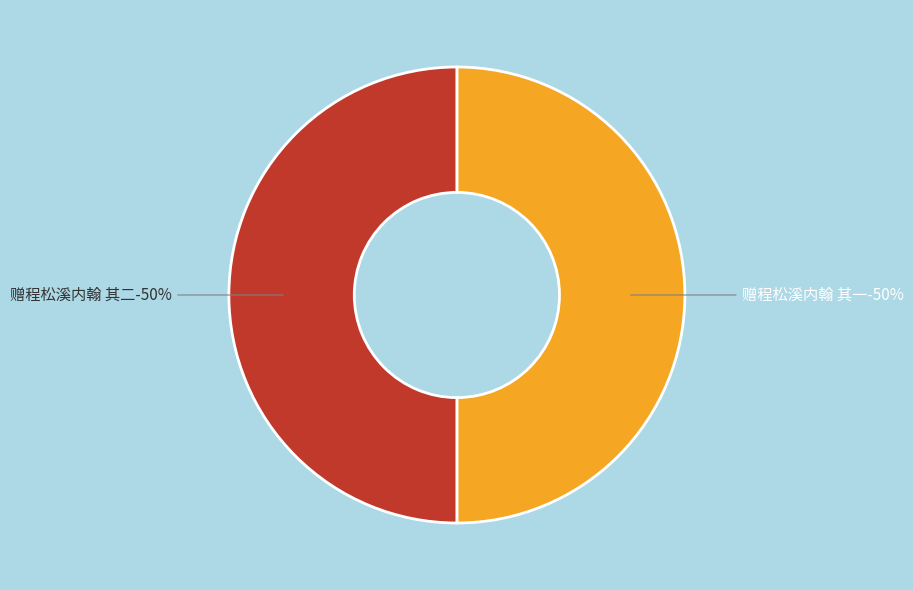

Does any single category account for the majority?

Yes